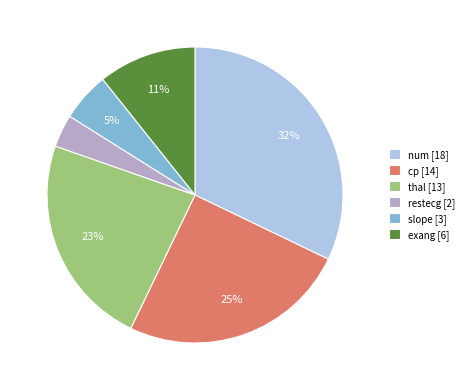

What is the smallest slice in the pie chart?

restecg